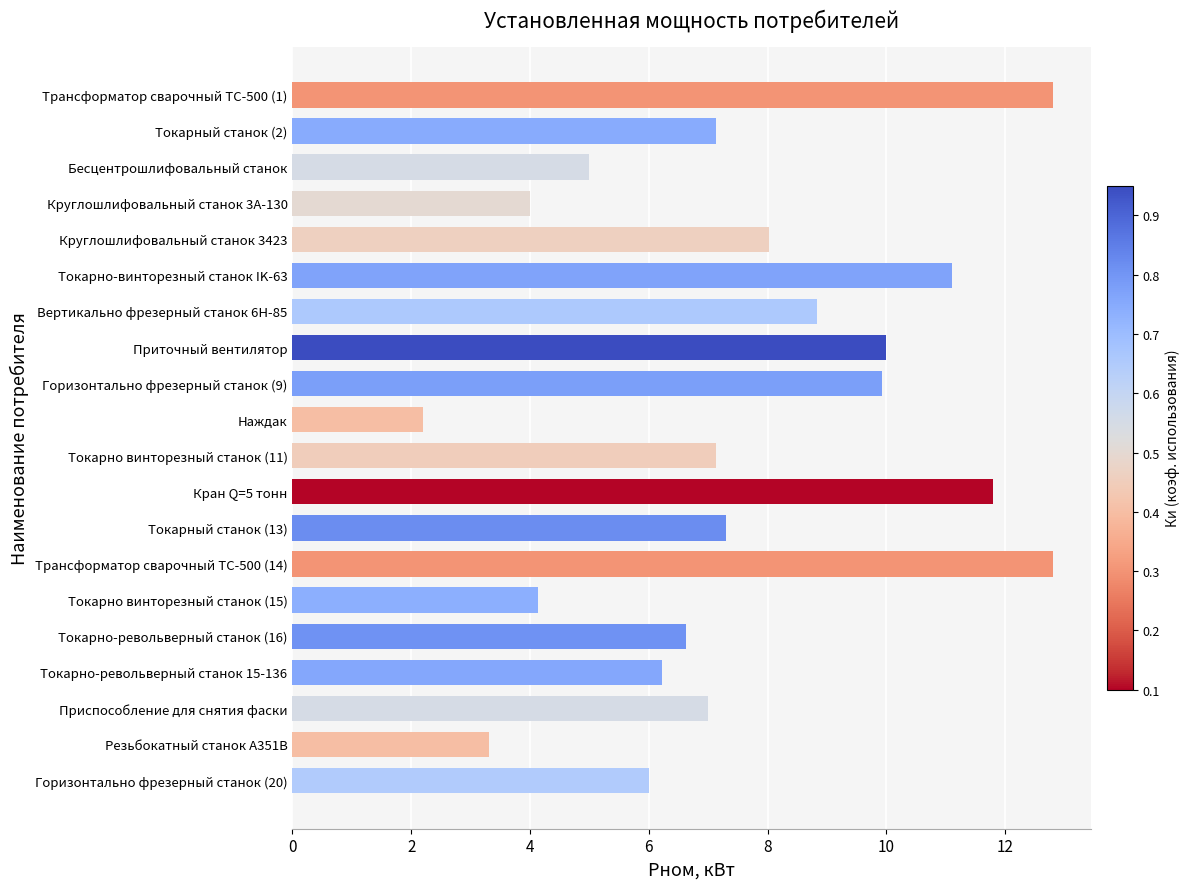

What is the sum of the values at Приточный вентилятор and Токарно винторезный станок (15)?

14.1